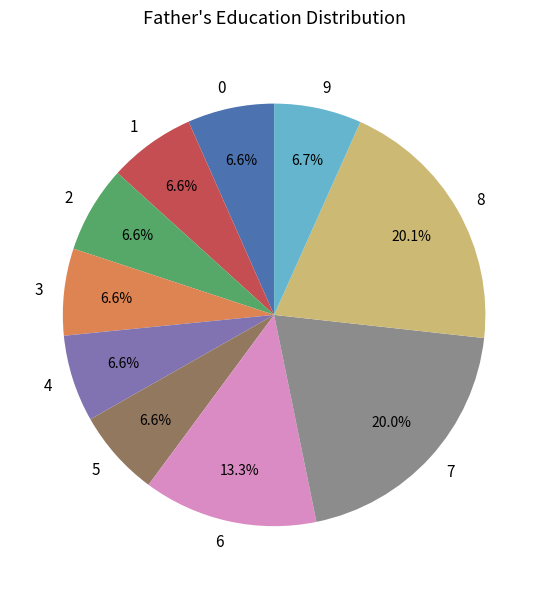

The 5 slice represents 7% of the pie. True or false?

True